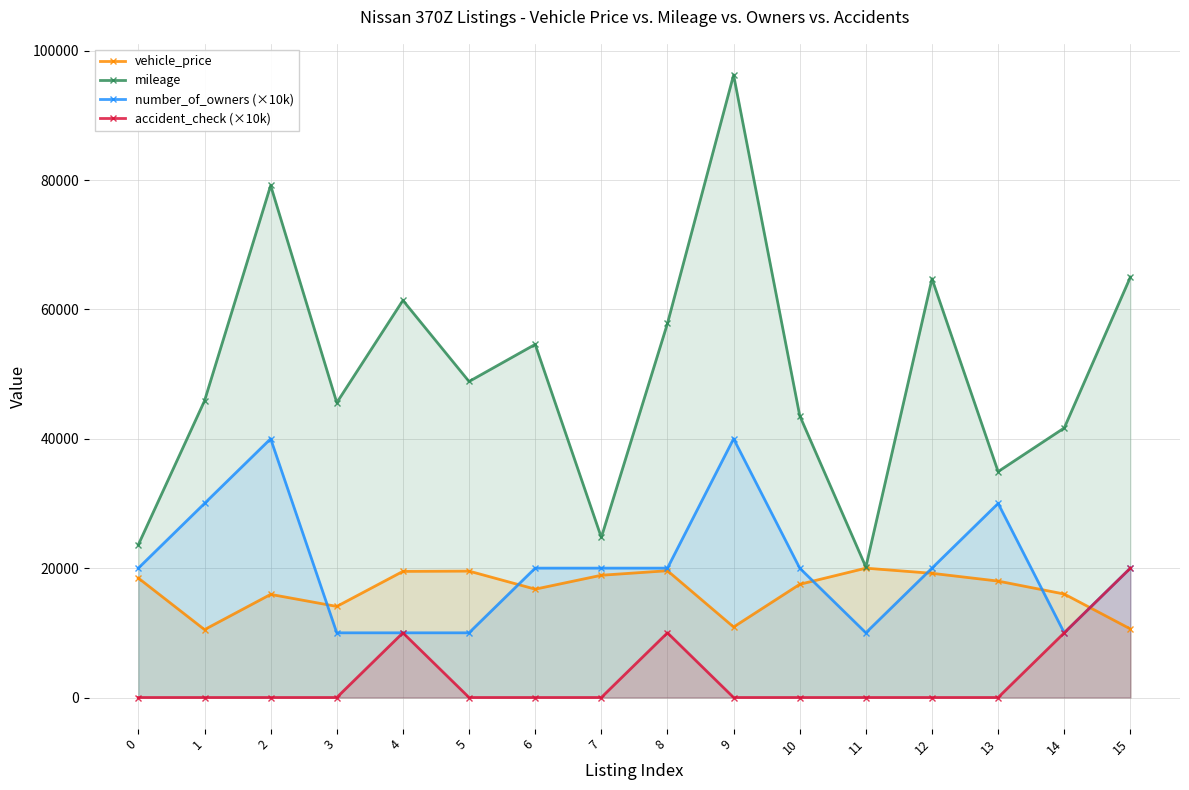

Between 14 and 3, which is larger?

14